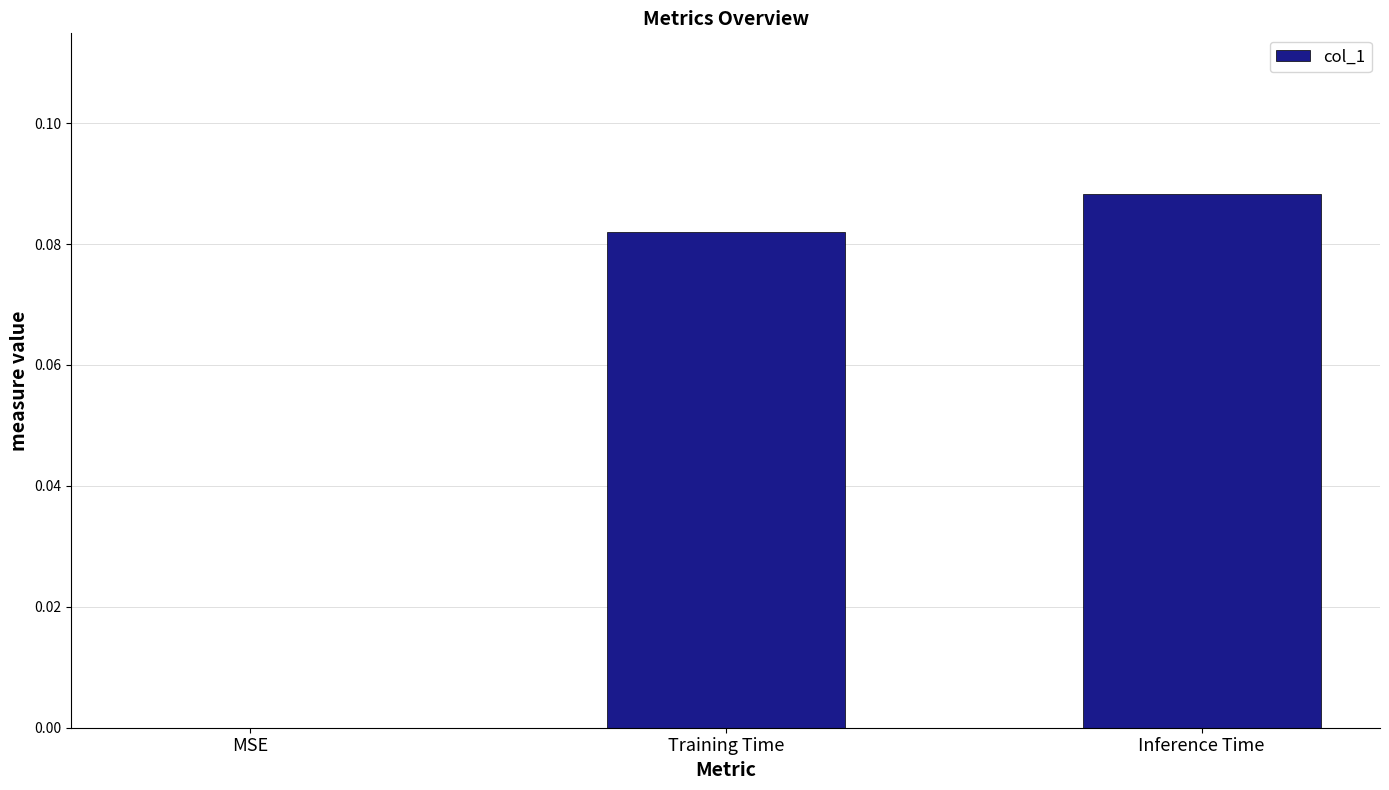

Are the bars grouped side by side (vs. stacked)?

No